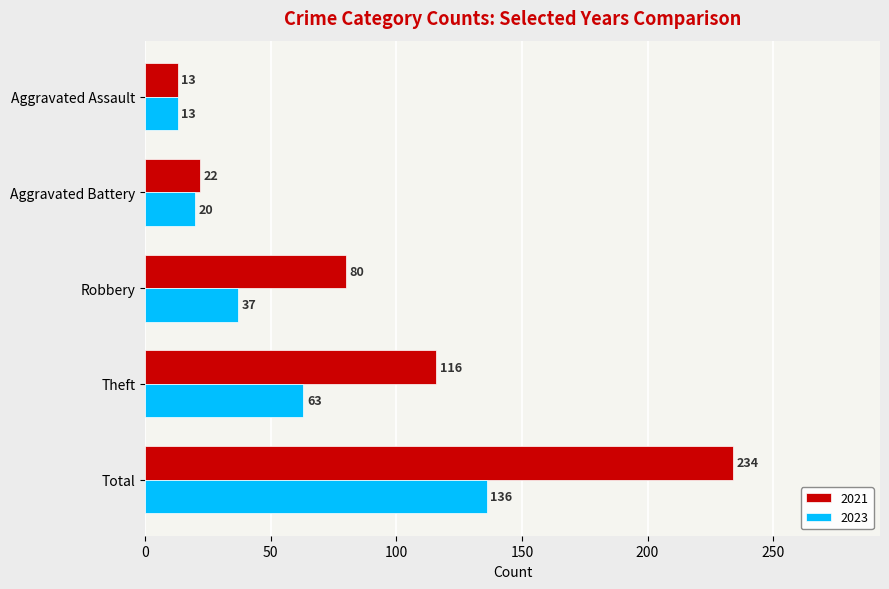

Is the value of 2021 at Theft greater than the value of 2023 at Robbery?

Yes